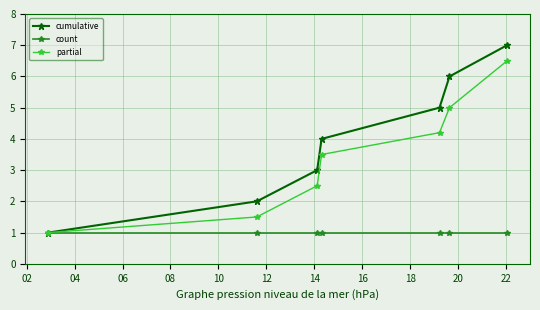

True or false: cumulative has more than 0 interior local peaks.

False